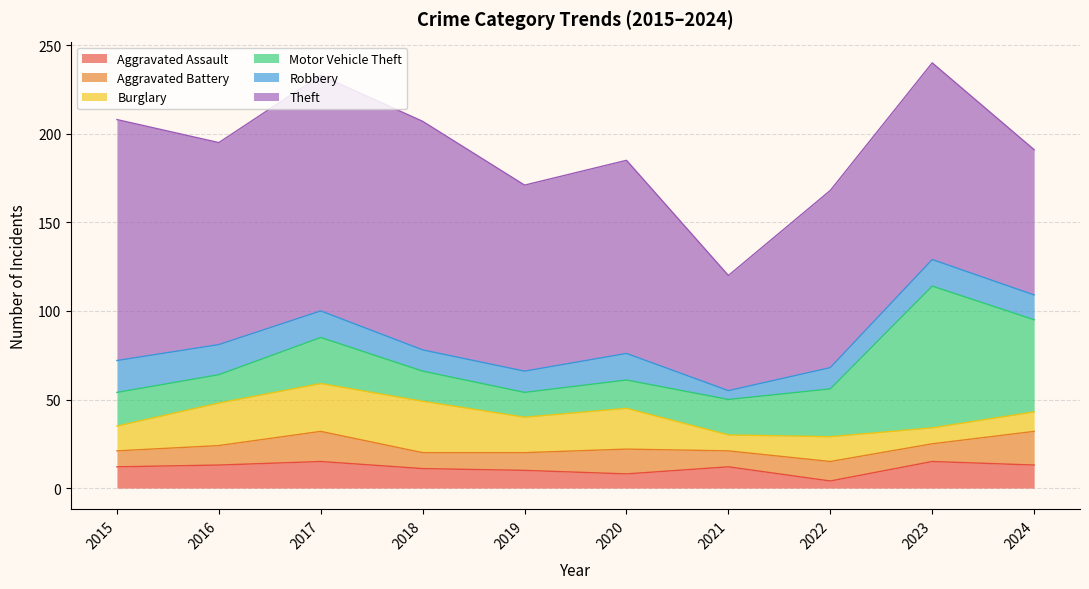

How many times do Aggravated Assault and Robbery cross each other?

2